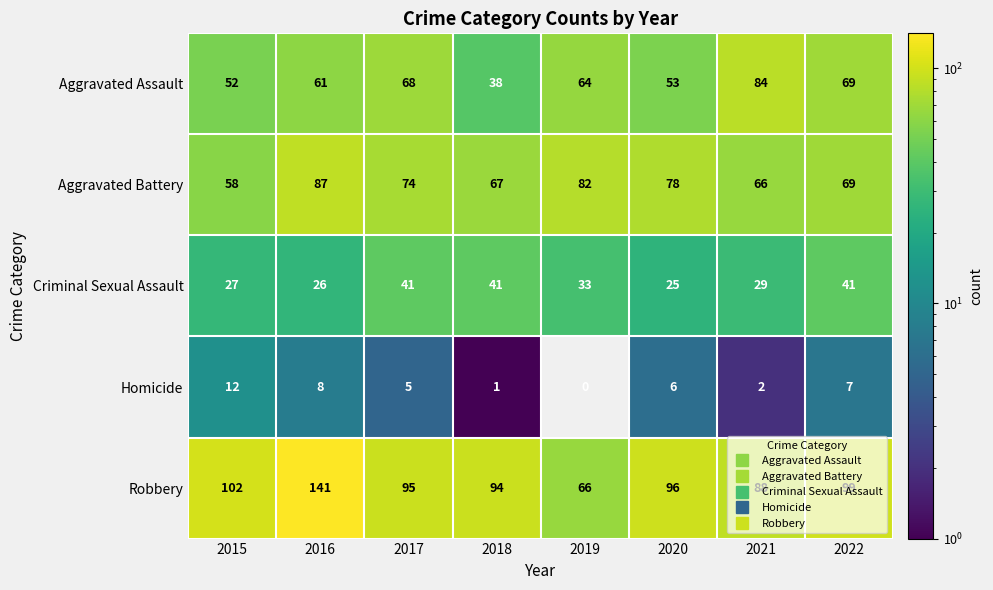

What is the spread (max minus min) of values at 2021?

86